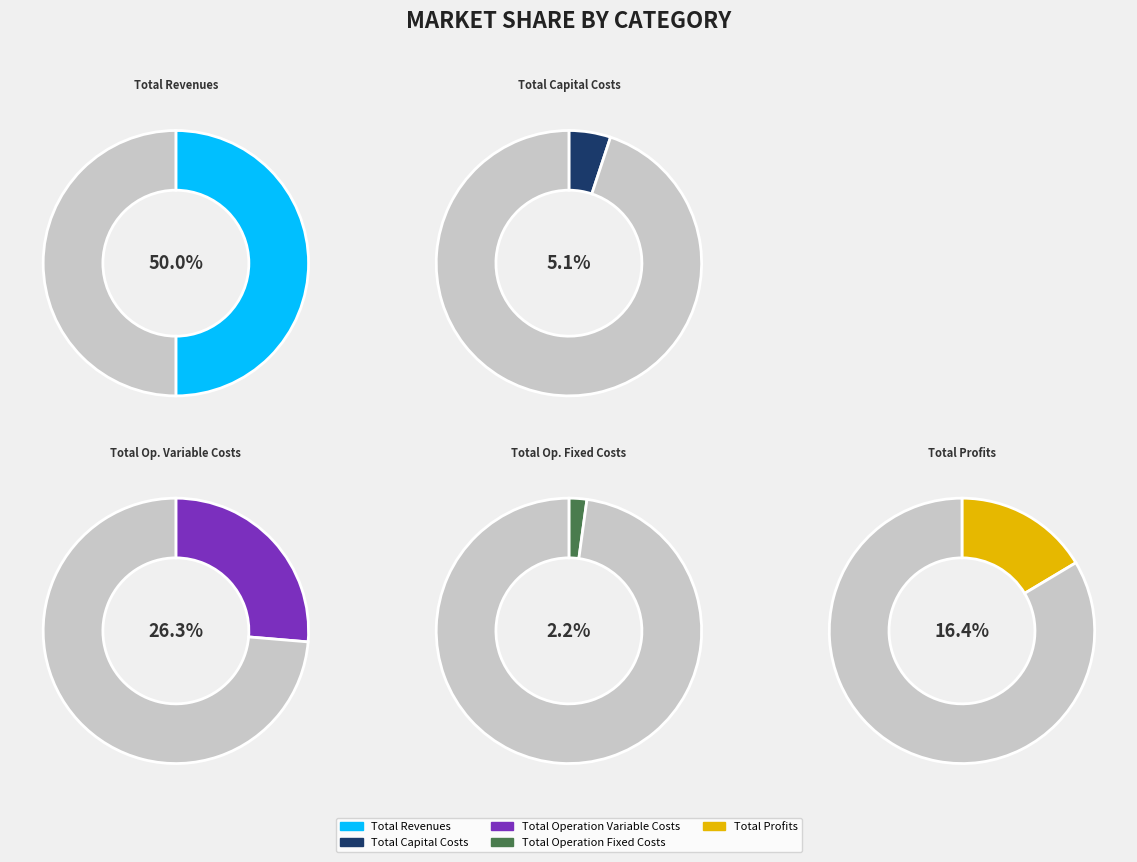

True or false: Total Profits accounts for 16% of the total.

True